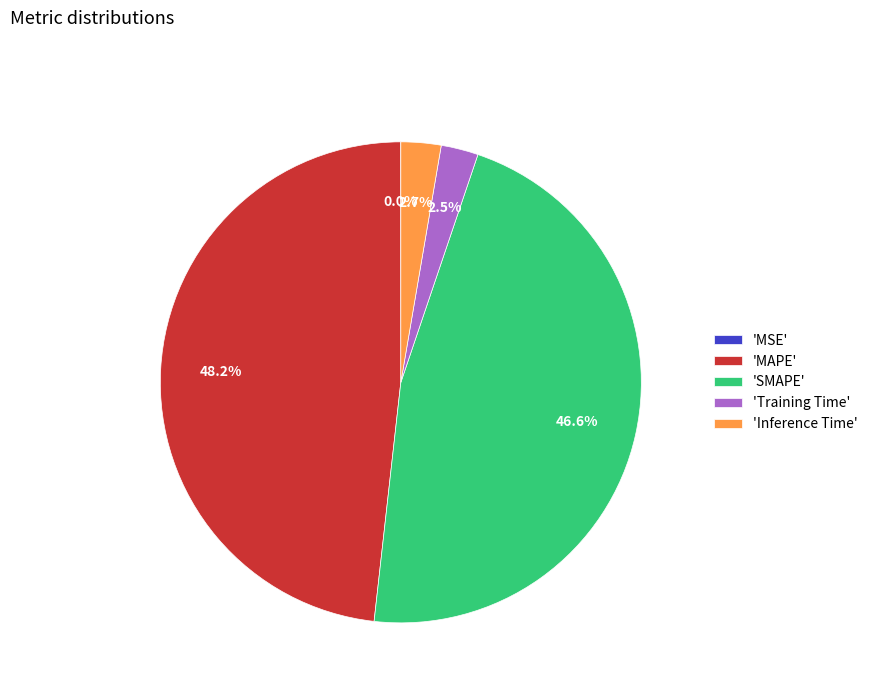

Which has a higher value, 'MAPE' or 'Training Time'?

'MAPE'